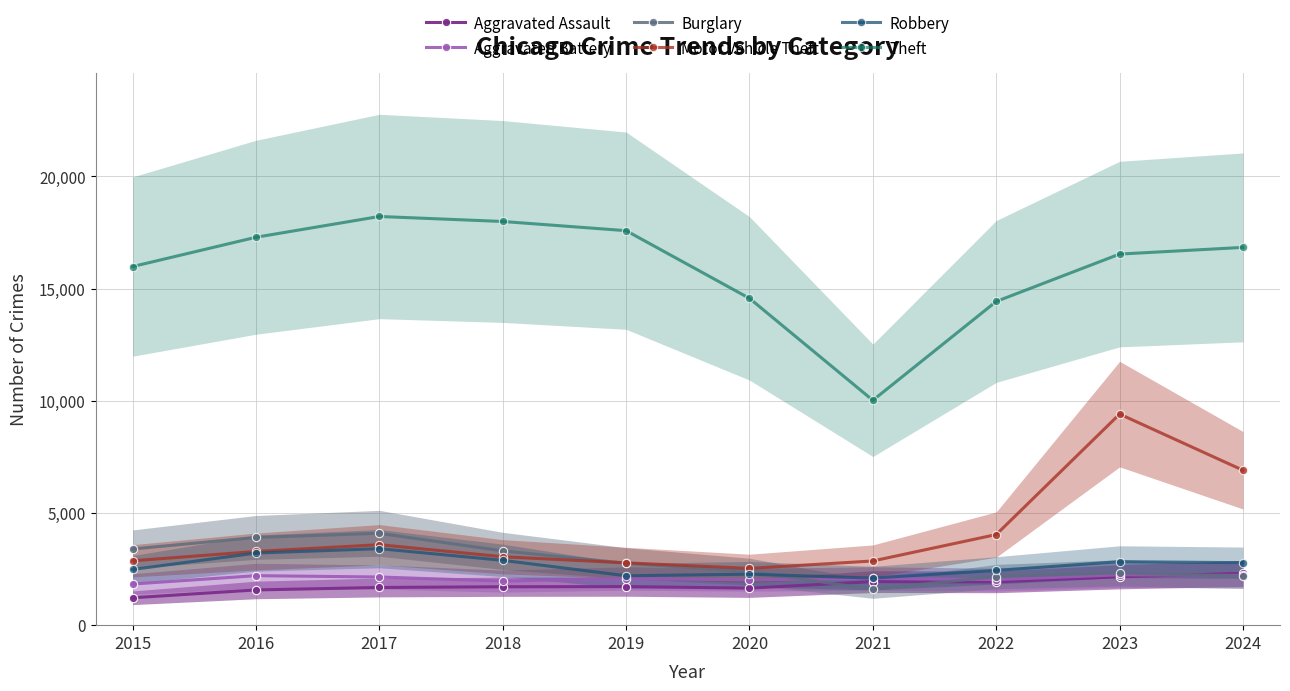

At how many categories does at least one series exceed 2405?

10